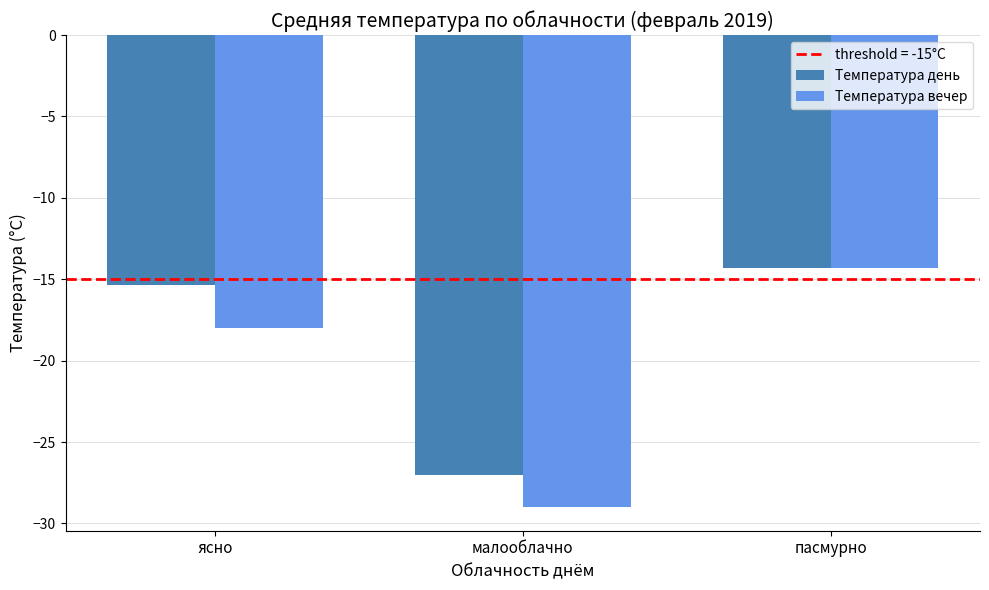

What is the difference between the highest and lowest values at ясно?

2.6